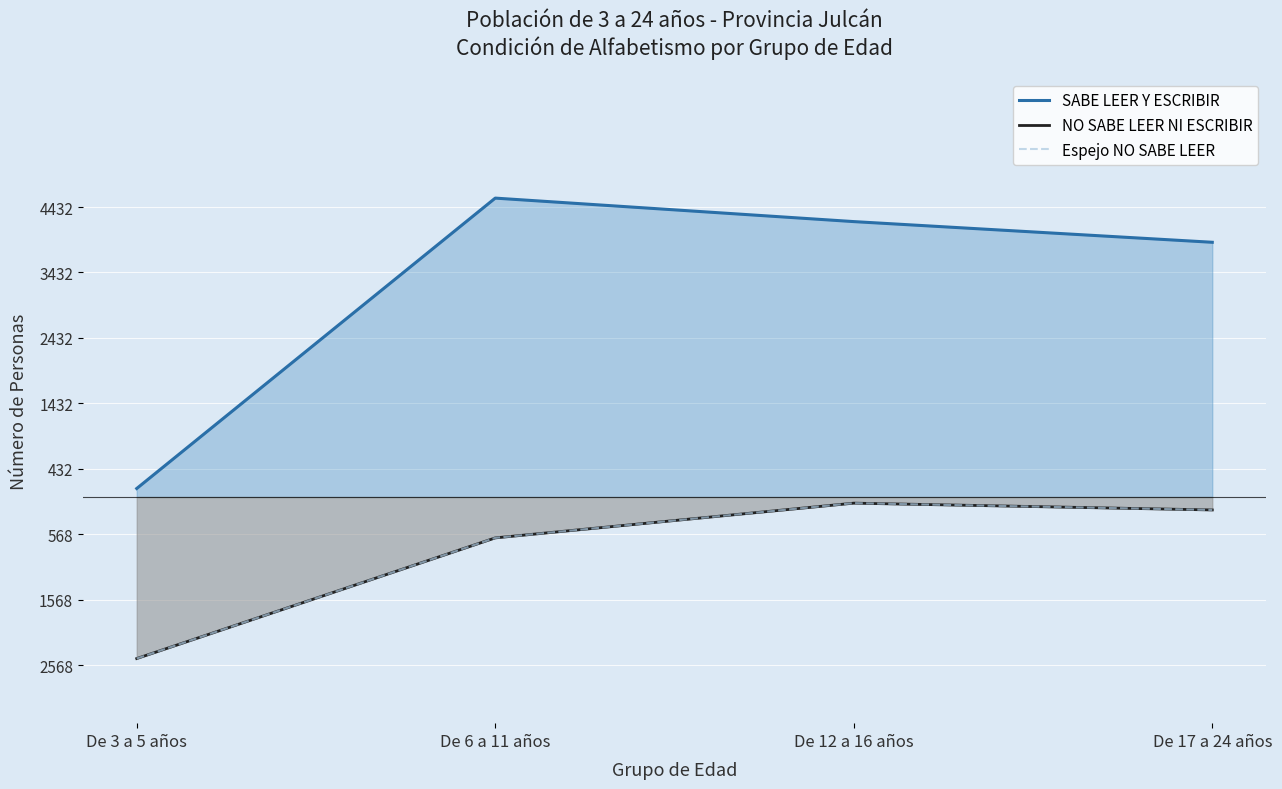

What are all the series names shown in the legend?

SABE LEER Y ESCRIBIR, NO SABE LEER NI ESCRIBIR, Espejo NO SABE LEER